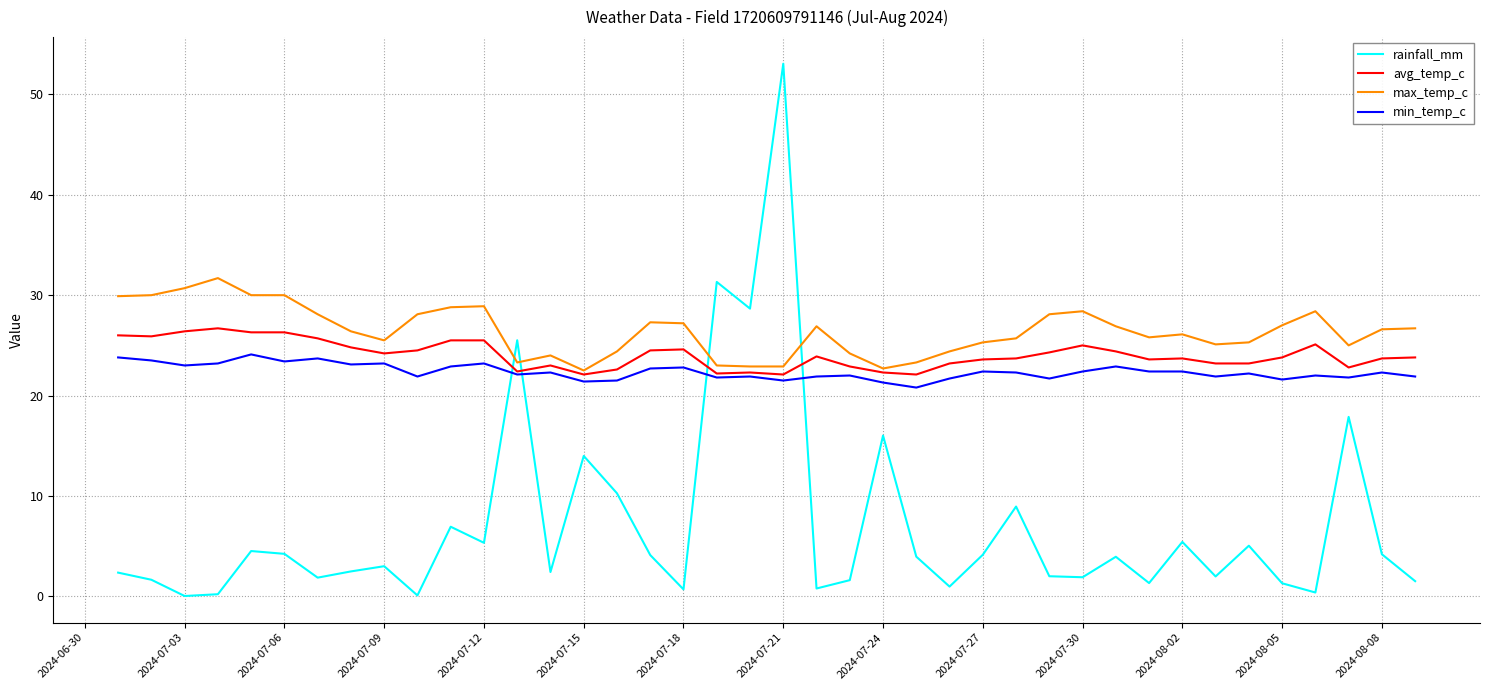

Which series has the widest spread of values?

rainfall_mm